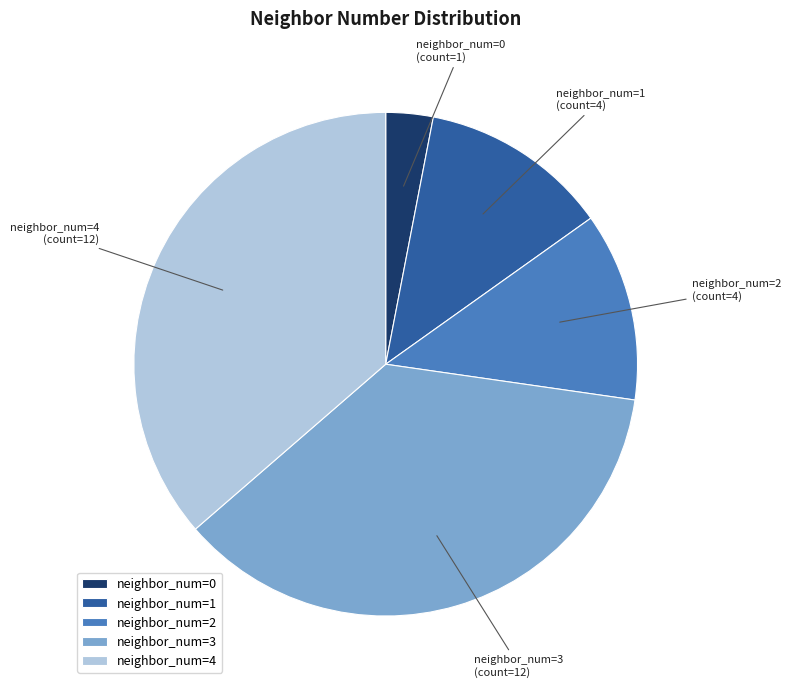

How many slices are in this pie chart?

5